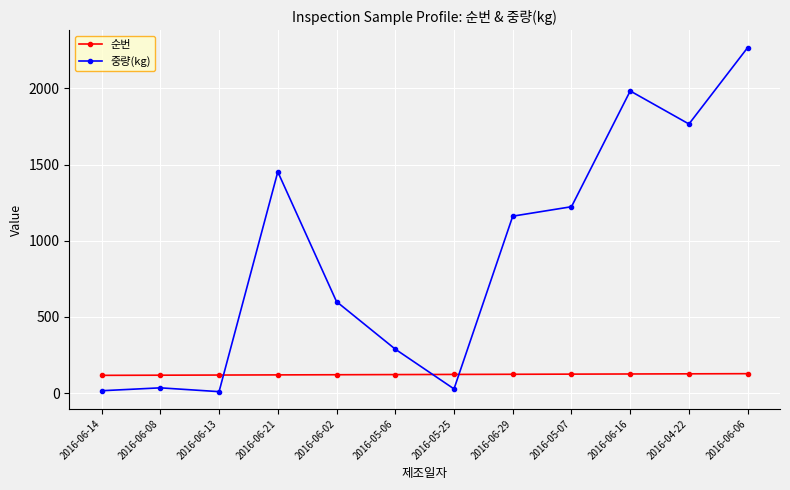

What are all the series names shown in the legend?

순번, 중량(kg)